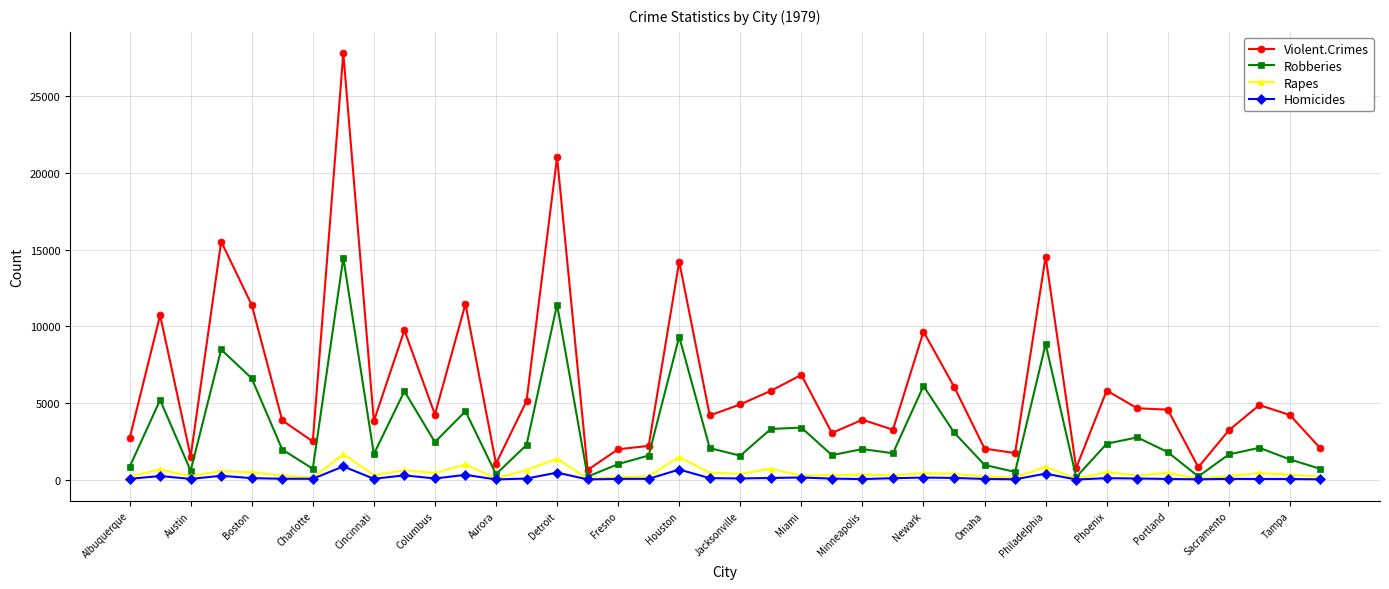

True or false: Homicides and Violent.Crimes cross at least once.

False